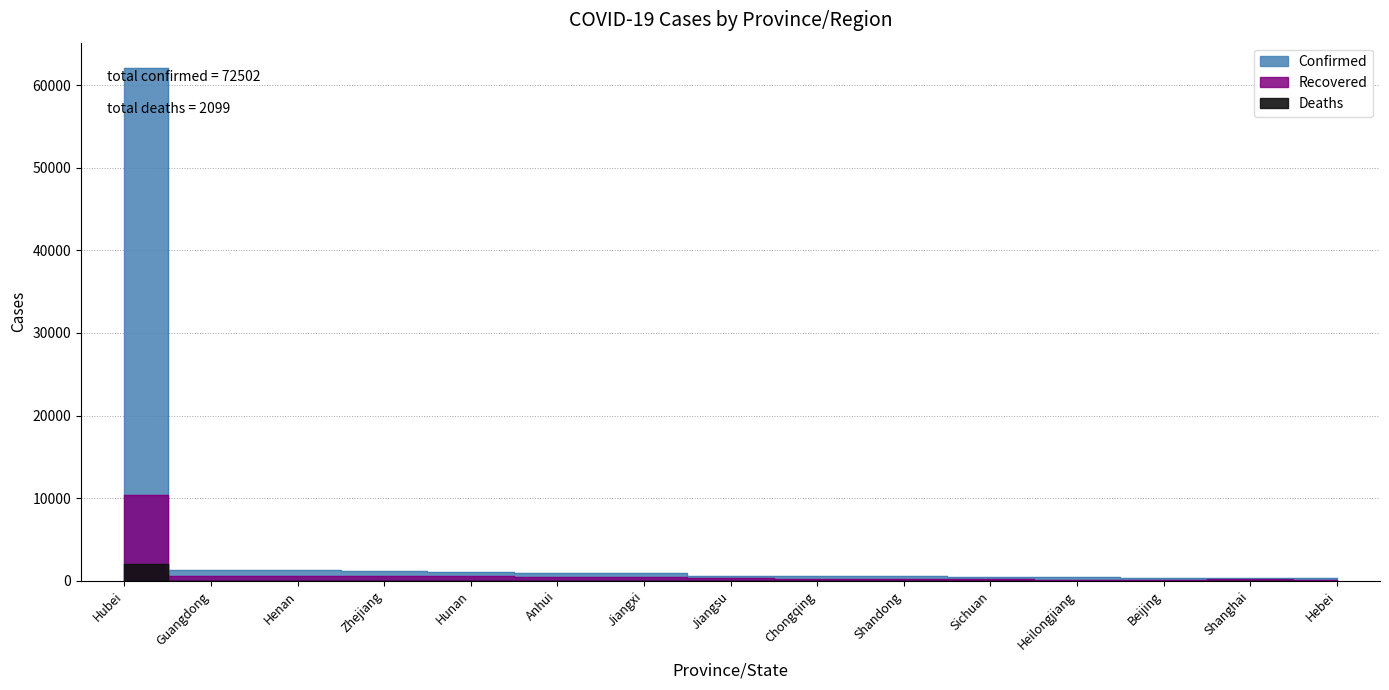

Reading left to right, extract all data points from this chart.

Confirmed: 62031	1332	1265	1175	1010	987	934	631	560	546	520	476	395	333	307
Recovered: 10337	619	614	609	578	424	432	325	274	238	198	123	153	186	152
Deaths: 2029	5	19	0	4	6	1	0	5	4	3	12	4	2	5